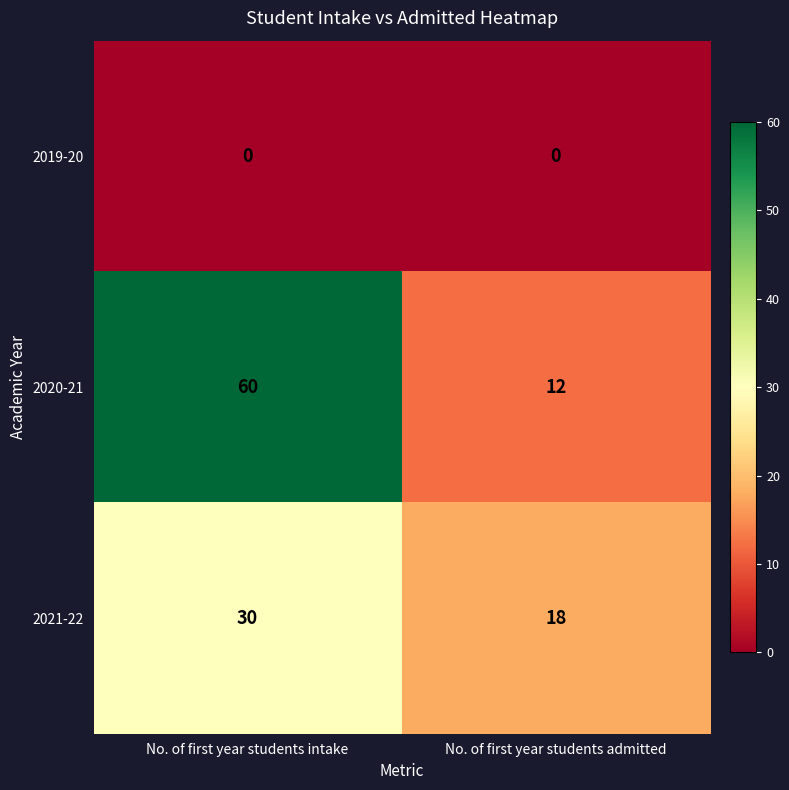

Is the value of 2021-22 at No. of first year students admitted greater than the value of 2020-21 at No. of first year students intake?

No